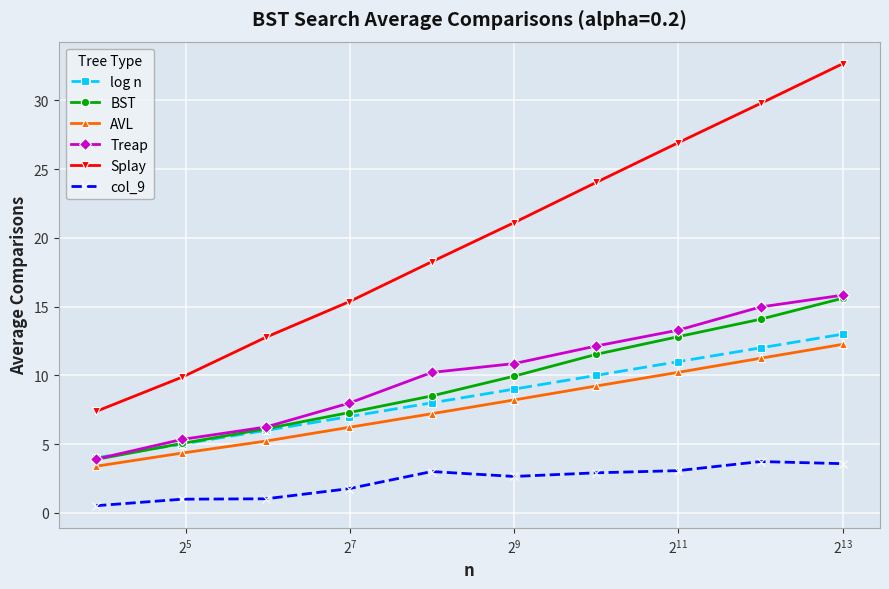

Which series has the largest total across all categories?

Splay